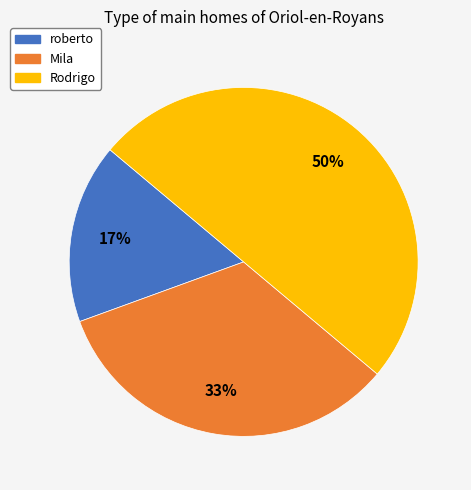

To the nearest percent, what is the difference between the Mila and Rodrigo slice percentages?

17%